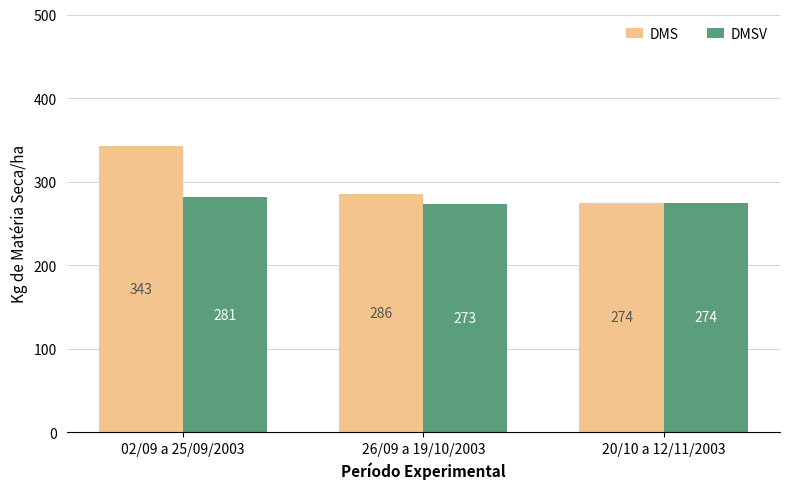

At which label is DMS closest to 308?

26/09 a 19/10/2003